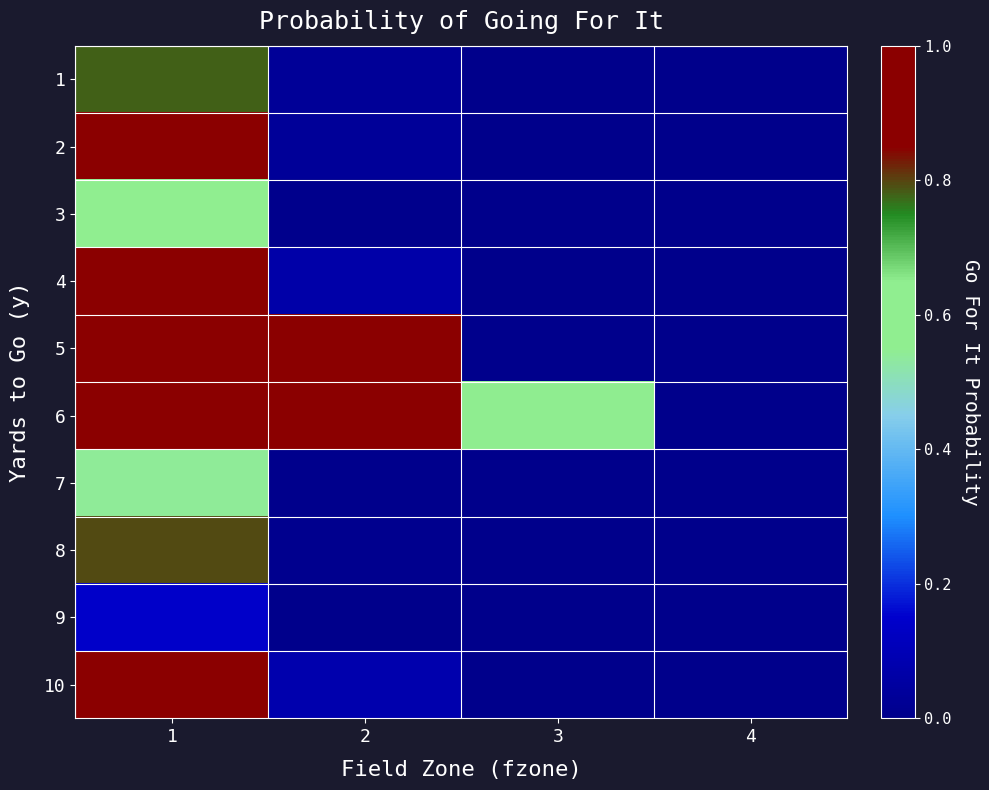

Which series has the largest range (max minus min)?

5